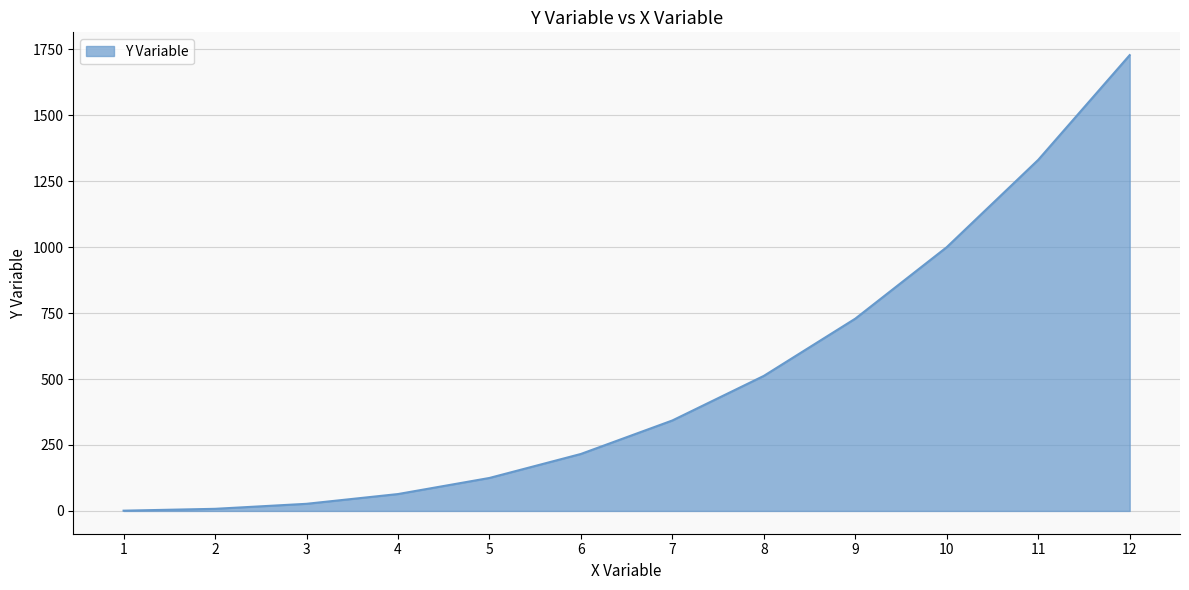

What is the maximum value shown in the chart?

1728